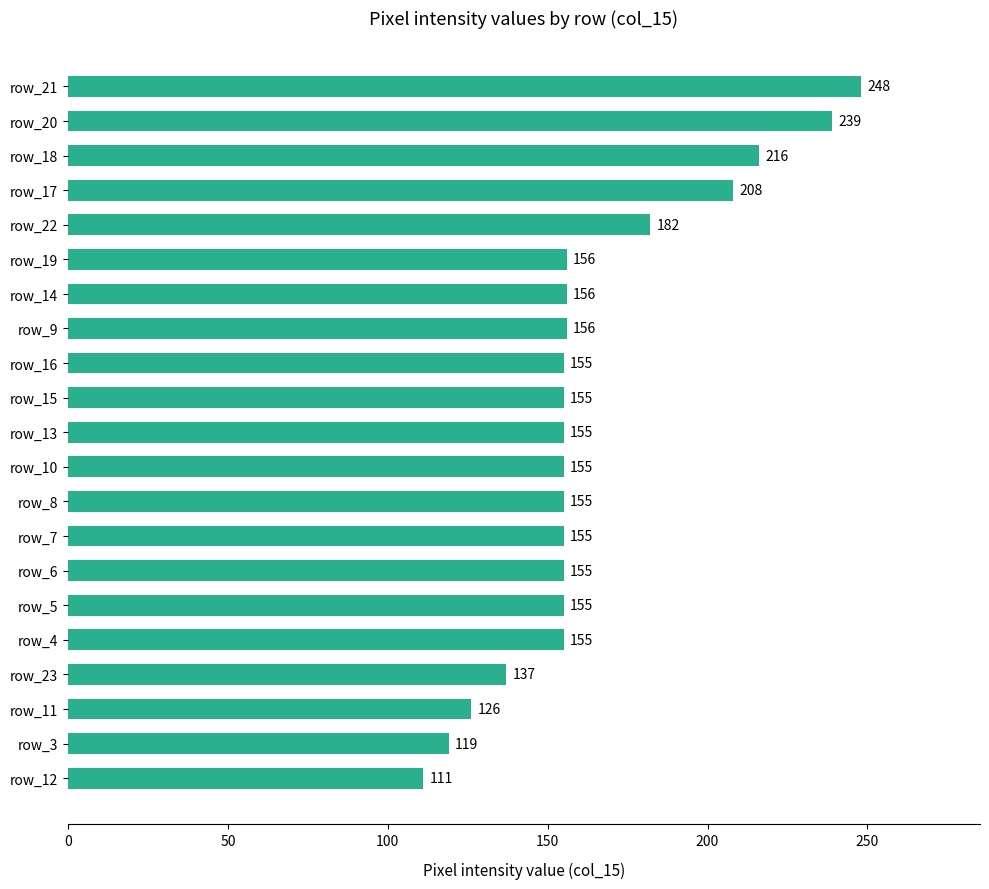

How many data points does each series have?

21